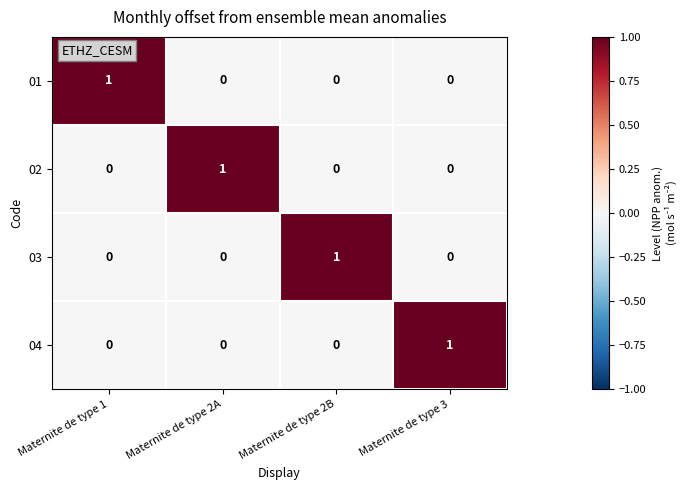

At how many categories does at least one series exceed 0?

4